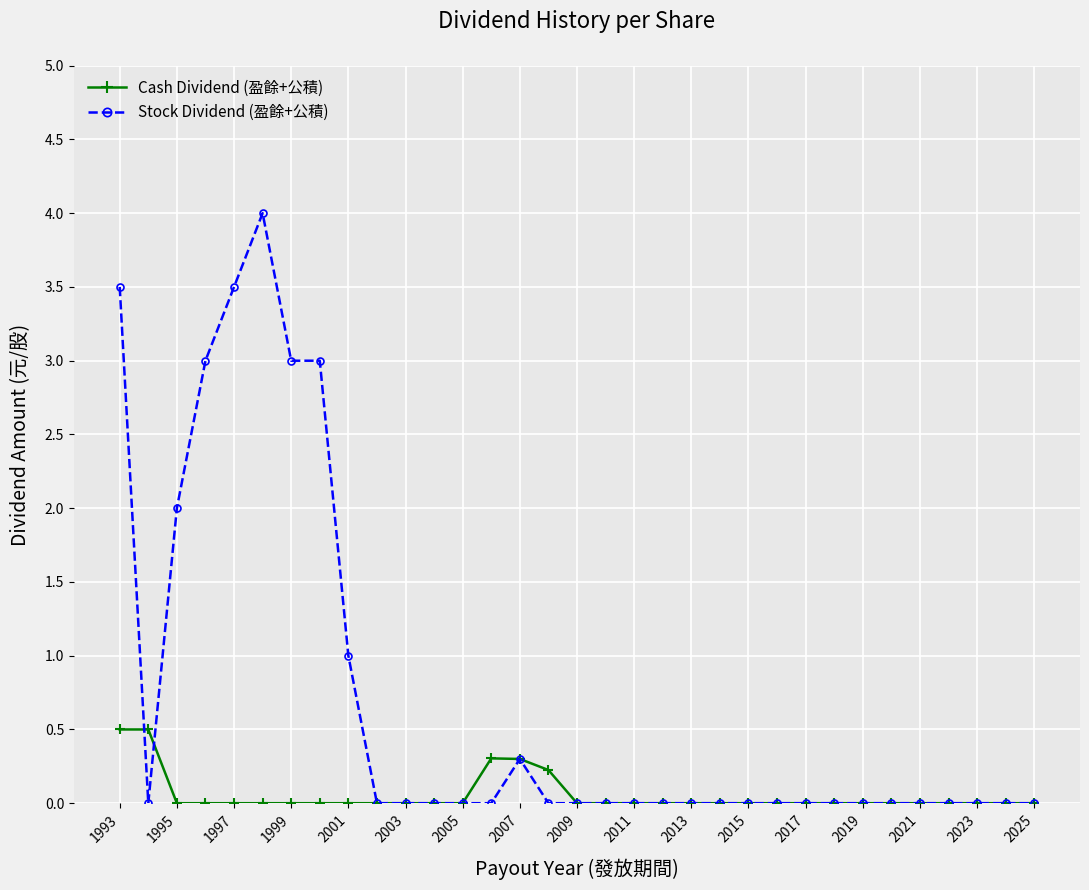

Rank the series by their average value, from highest to lowest.

Stock Dividend (盈餘+公積), Cash Dividend (盈餘+公積)